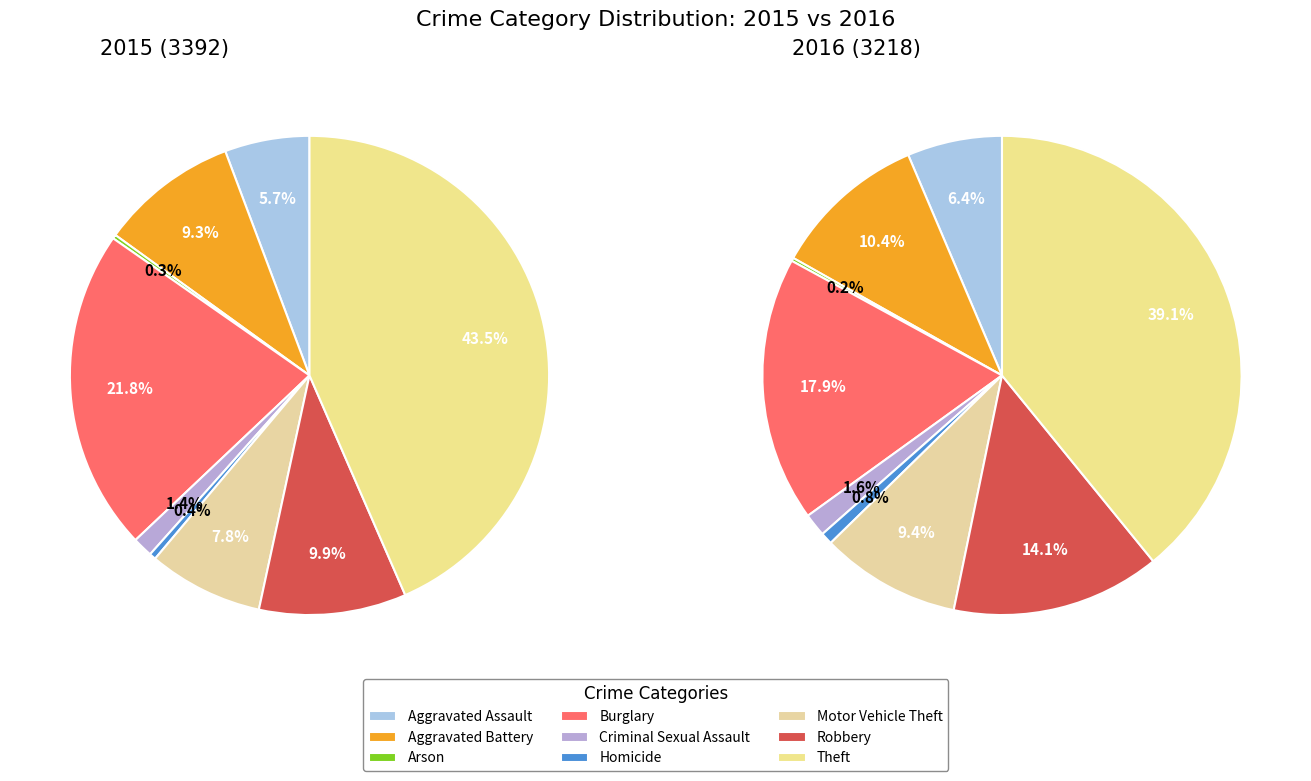

Which category has the biggest portion of the pie?

Theft